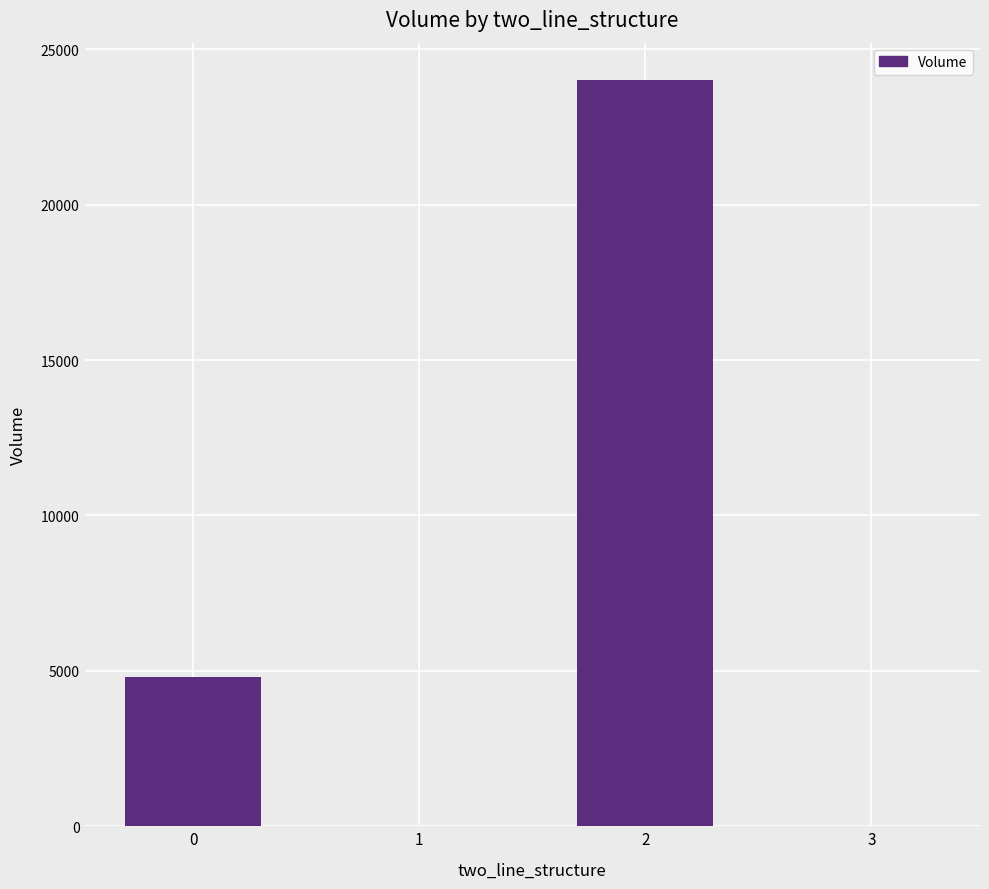

What is the sum of all values?

28824